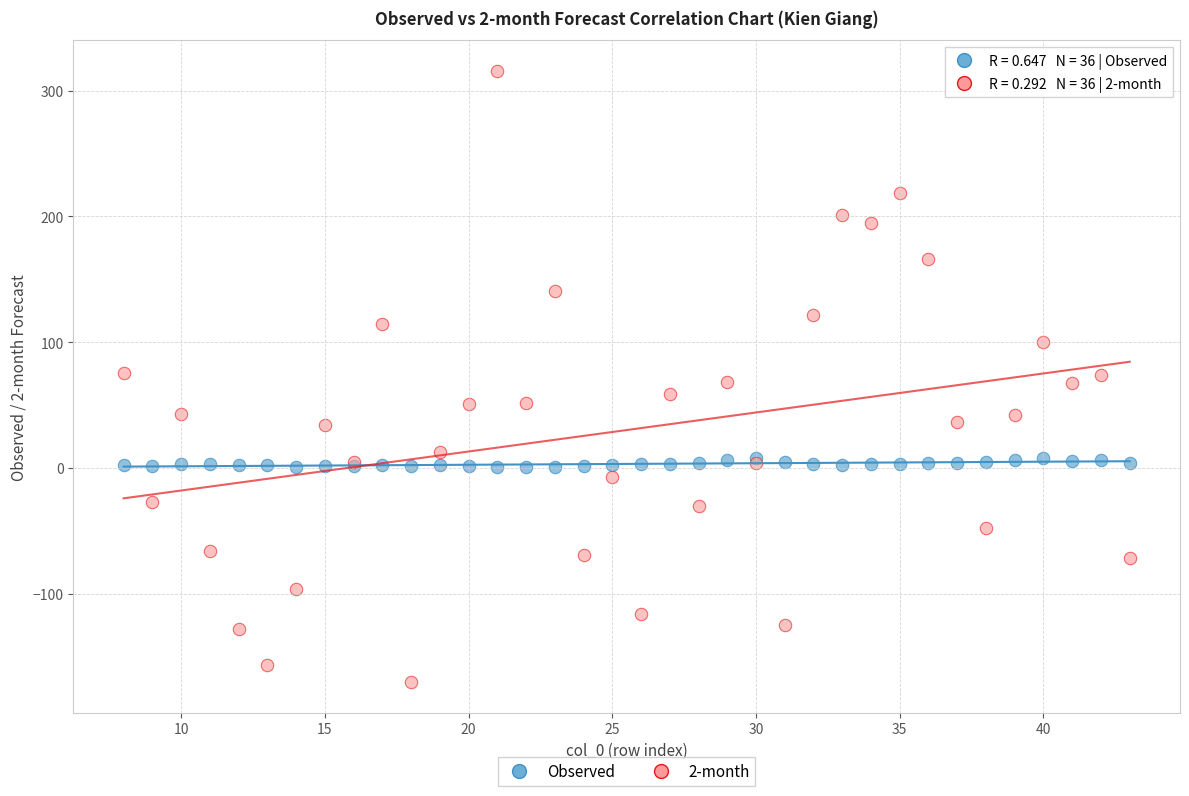

What are all the series names shown in the legend?

Observed, 2-month